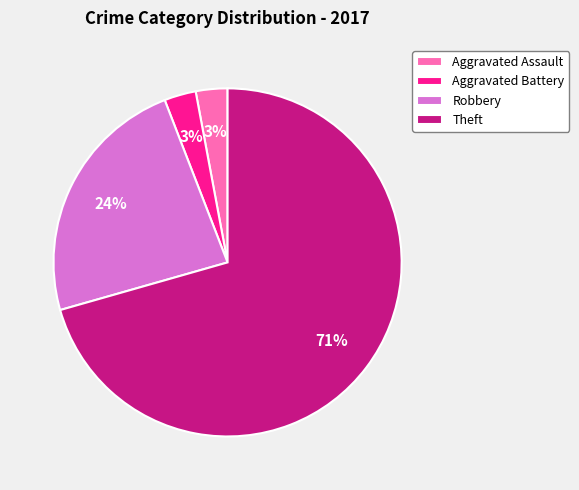

To the nearest percent, what is the difference between the Aggravated Battery and Robbery slice percentages?

21%